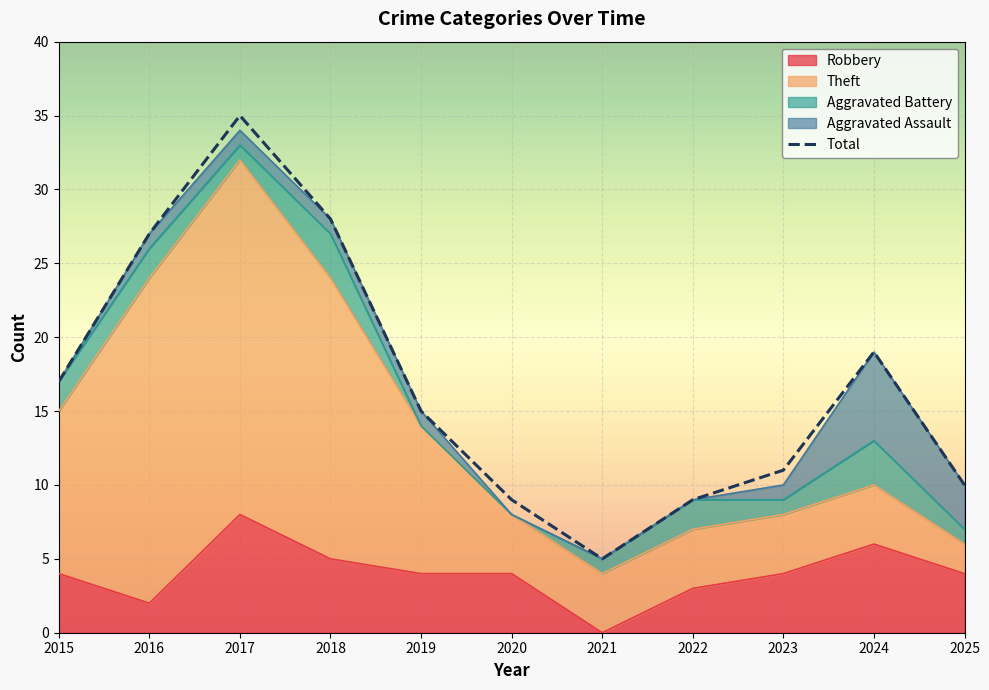

List the labels in order of Robbery value, largest first.

2017, 2024, 2018, 2015, 2019, 2020, 2023, 2025, 2022, 2016, 2021